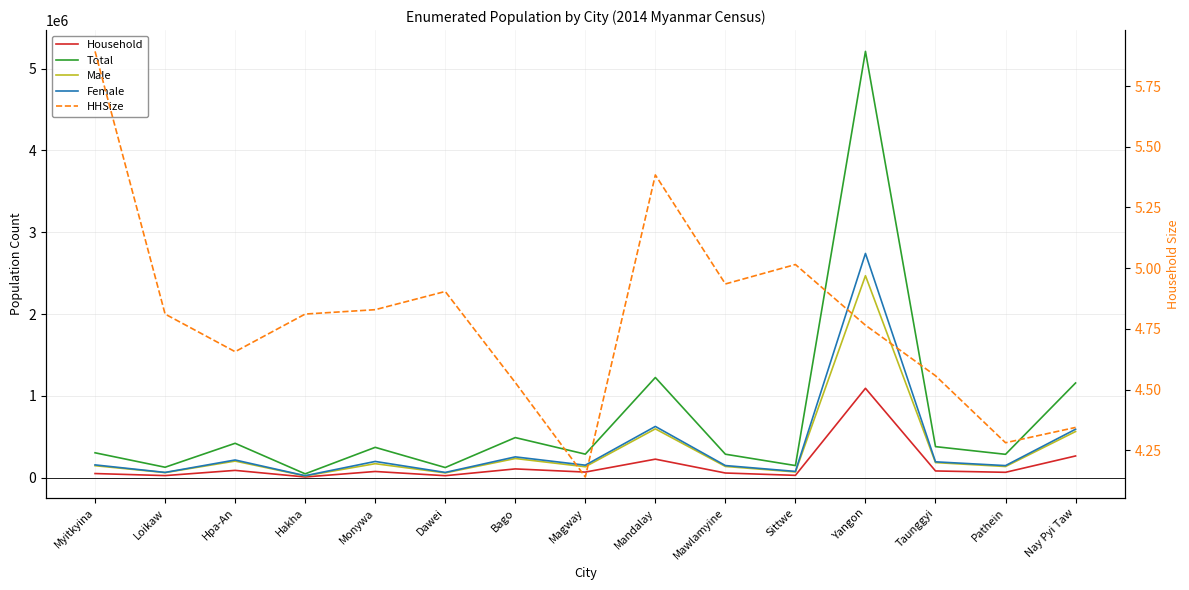

At which category does Household reach its first local valley?

Loikaw